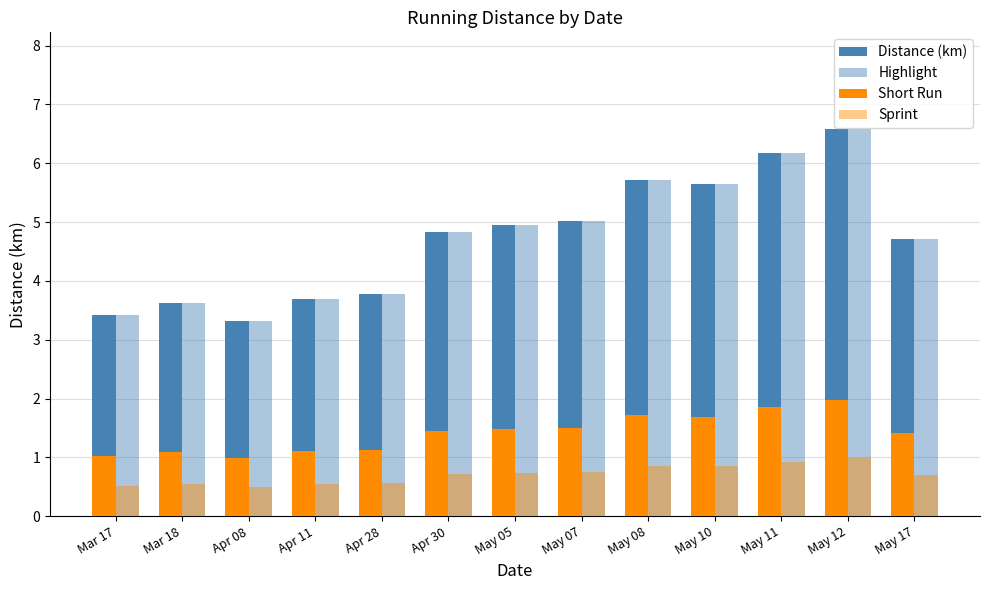

Does the chart contain stacked bars?

No